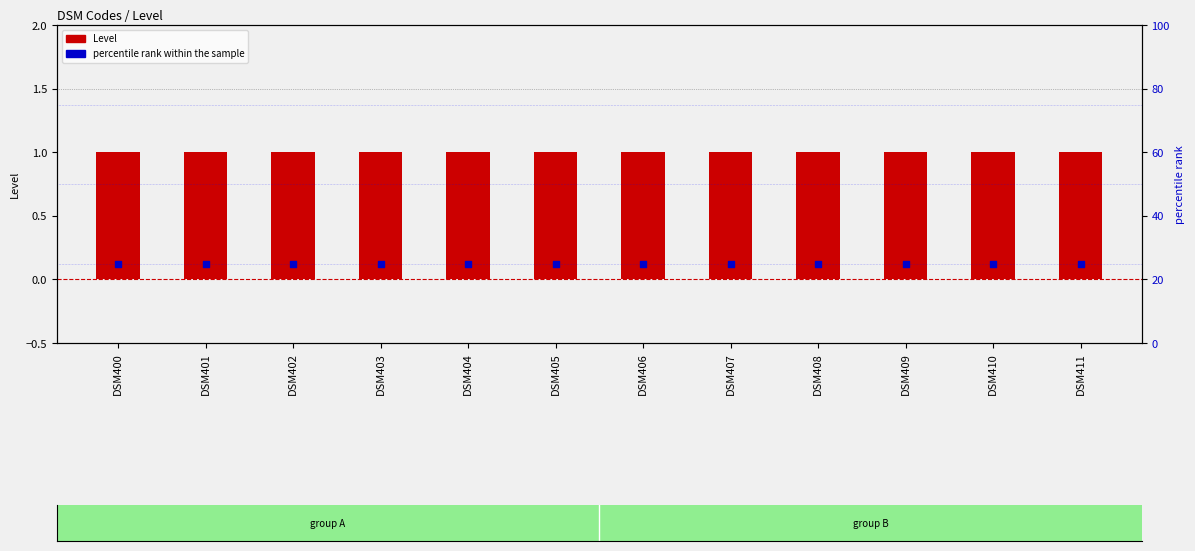

At which category is the sum across all series the highest?

DSM400